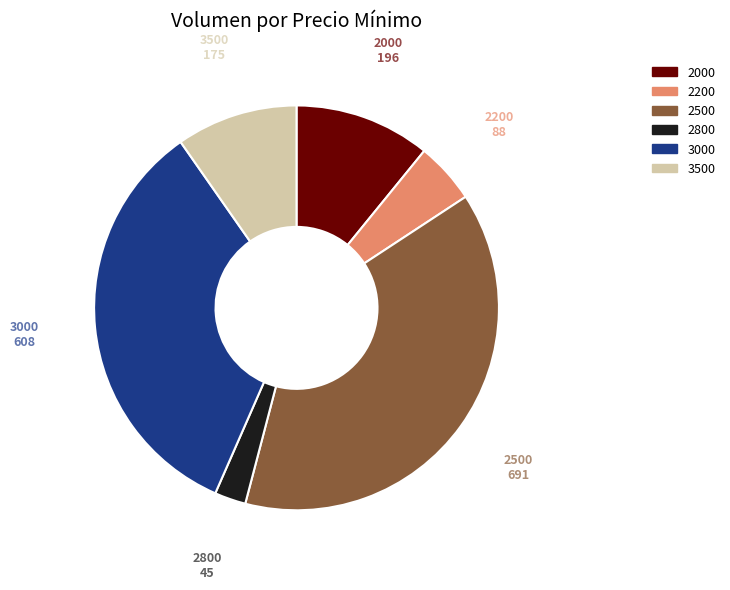

How many slices are in this pie chart?

6